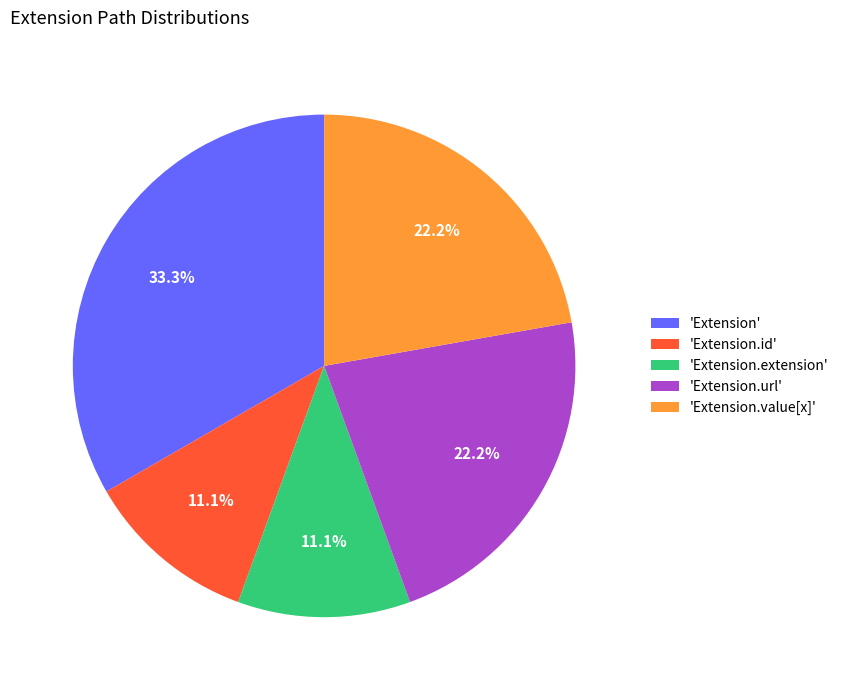

Is there any slice that represents more than half of the pie?

No